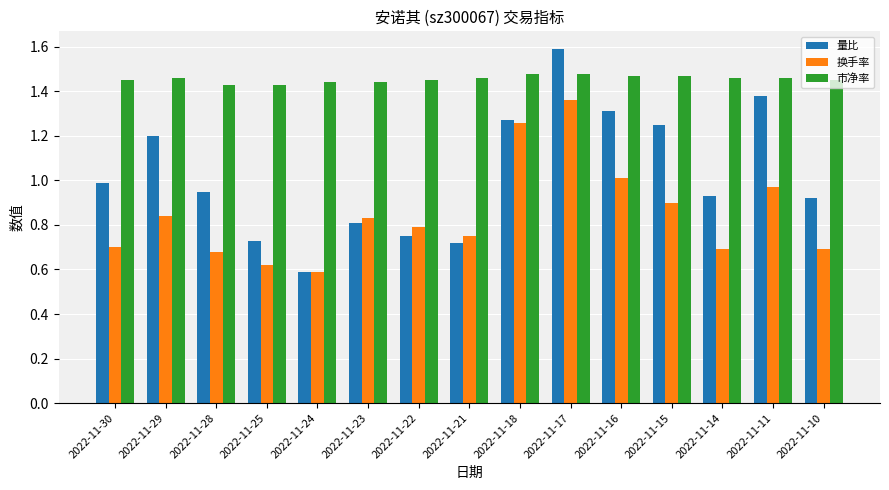

Is it true that 换手率 equals 0.8 at 2022-11-23?

True